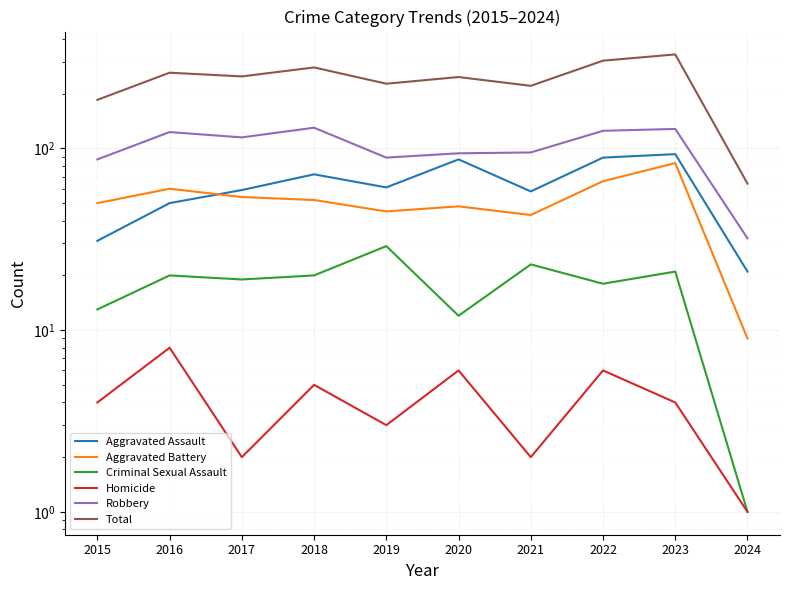

What is the spread (max minus min) of values at 2024?

63